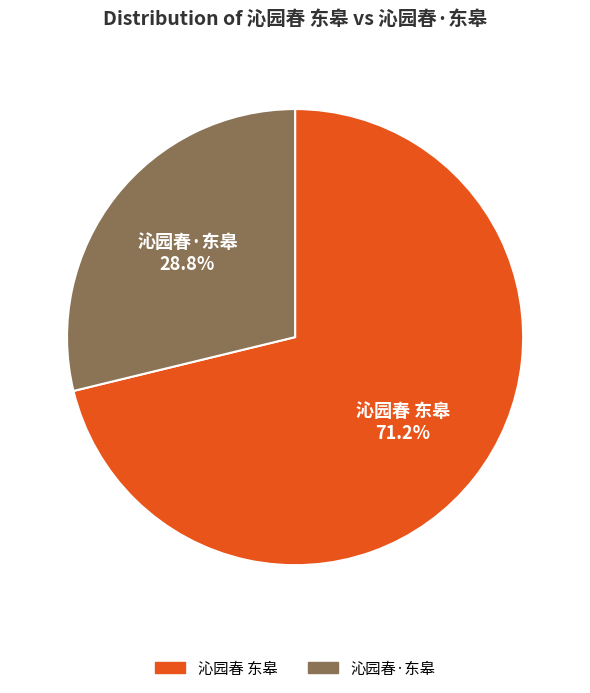

How much of the chart is everything except 沁园春·东皋?

71.2%